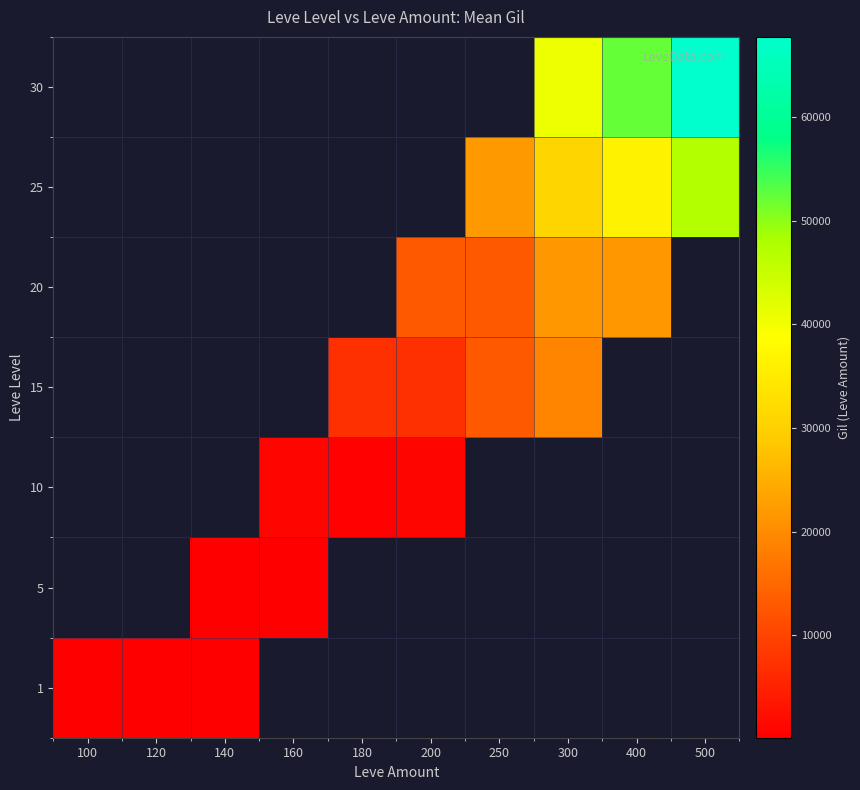

What is the greatest value displayed?

67730.0